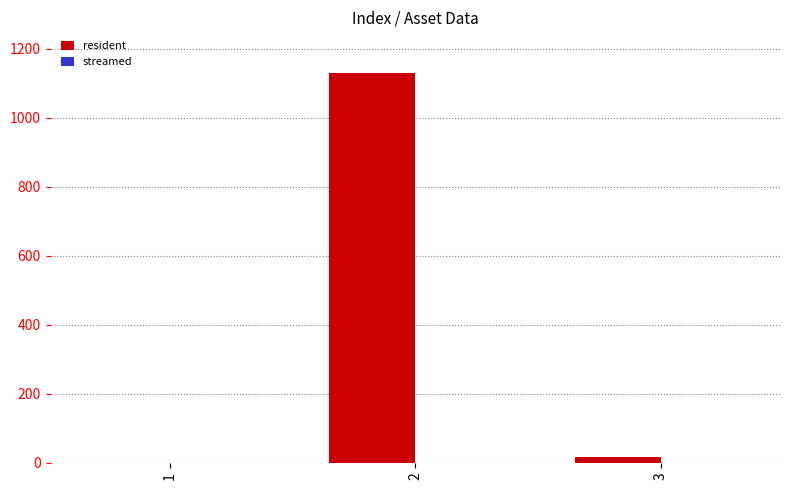

What is the change in value from 1 to 2?

+1130